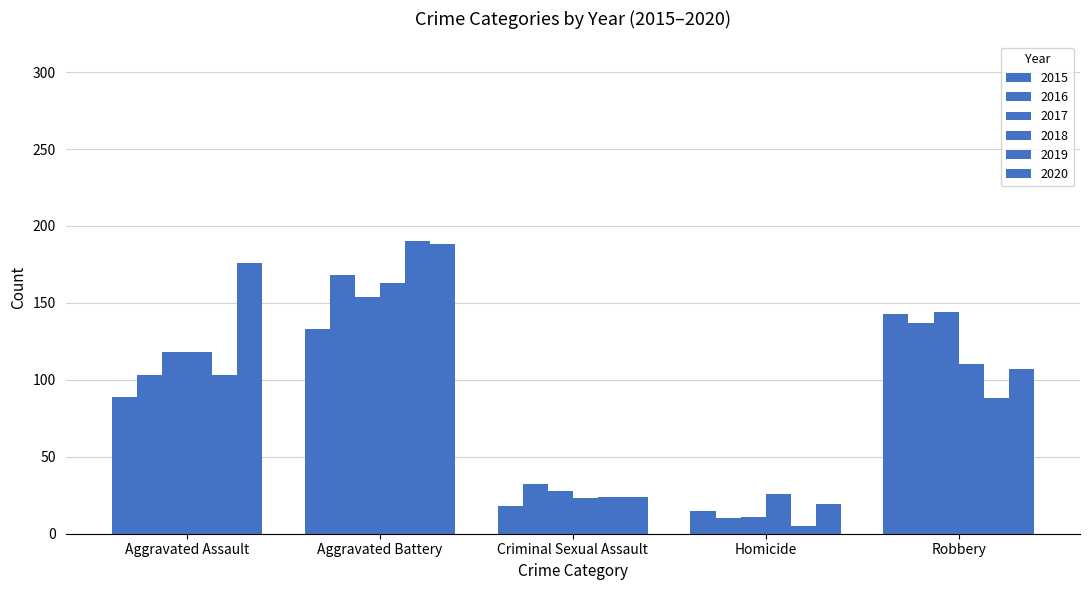

How many distinct data groups are displayed?

6